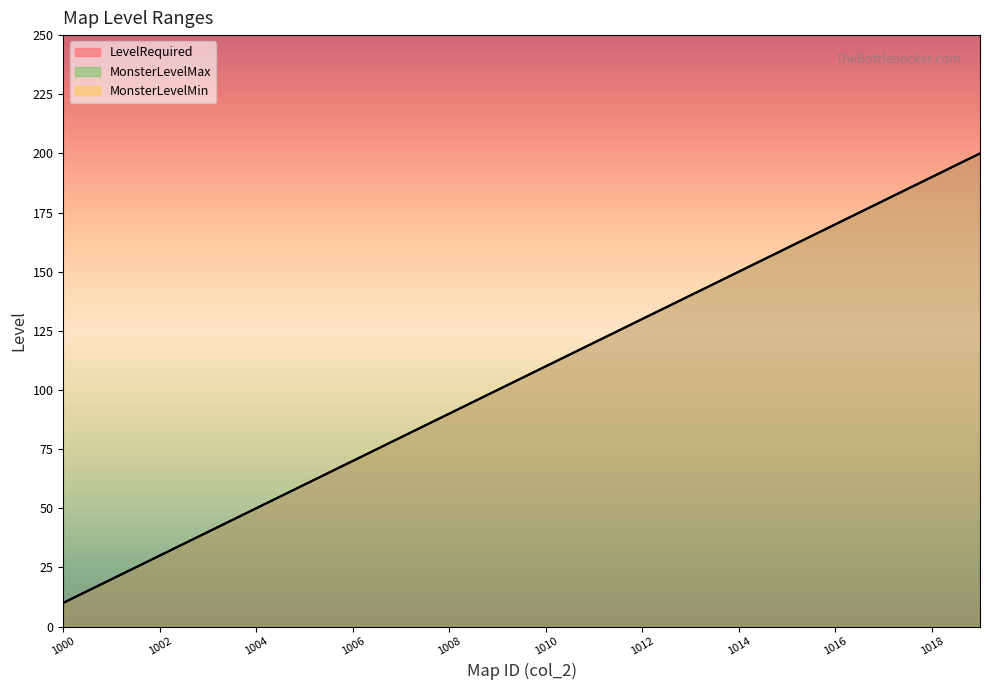

Which category has the lowest value across all series?

1000